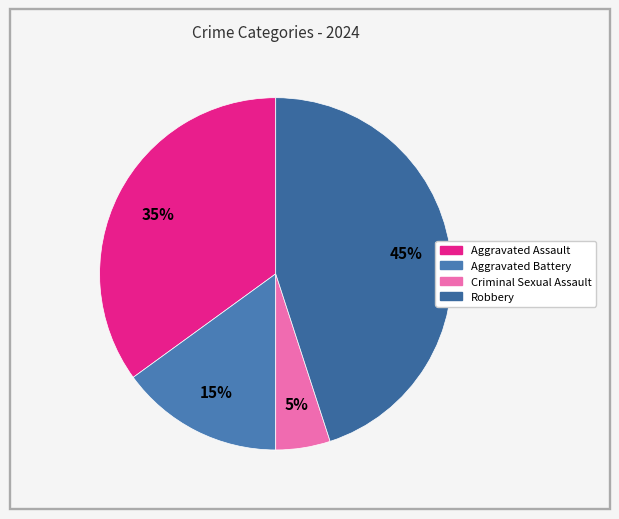

Between Aggravated Assault and Aggravated Battery, which is larger?

Aggravated Assault